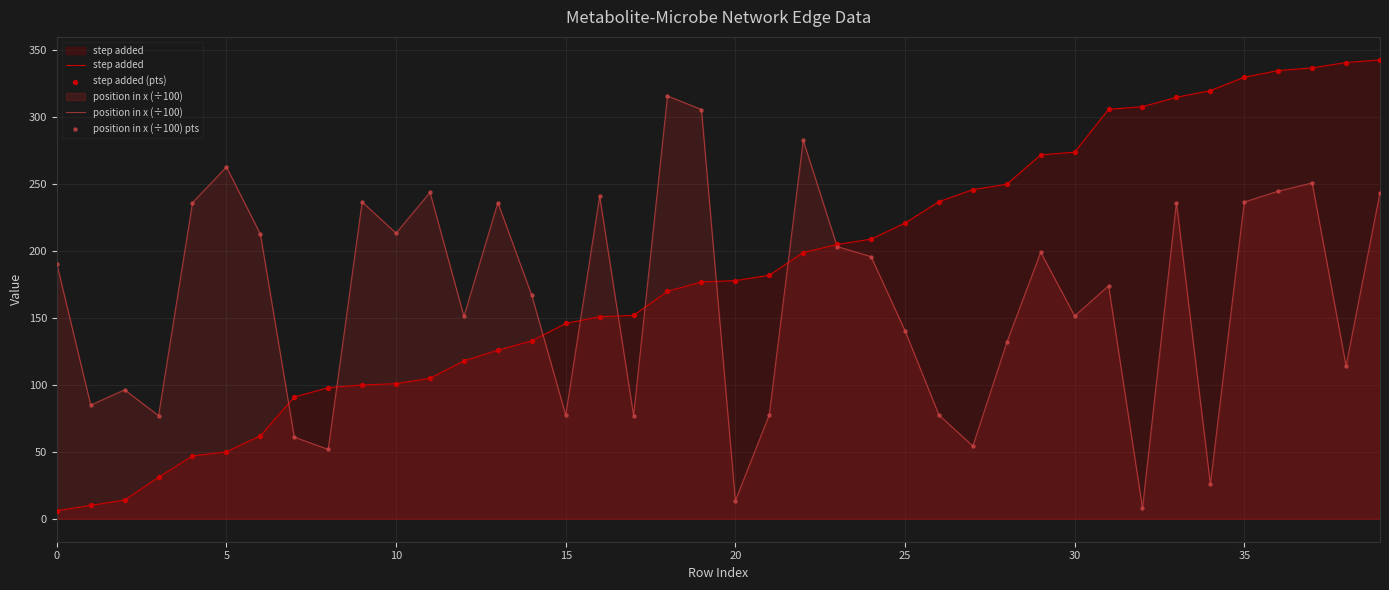

At which category is the sum across all series the highest?

37